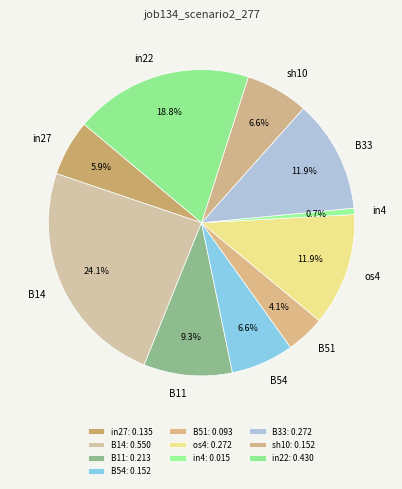

Combined, do B51 and B11 account for over 50%?

No